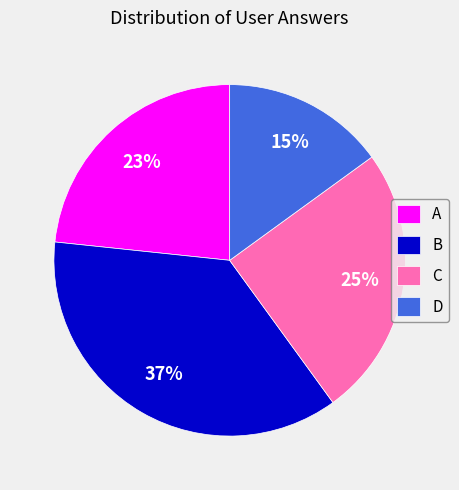

Do A and D together represent more than half of the pie?

No